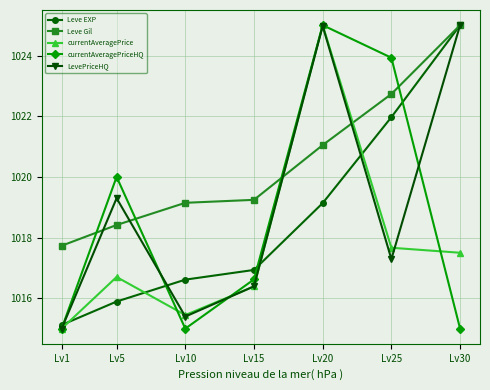

True or false: Leve Gil has more than 2 points higher than both neighbors.

False